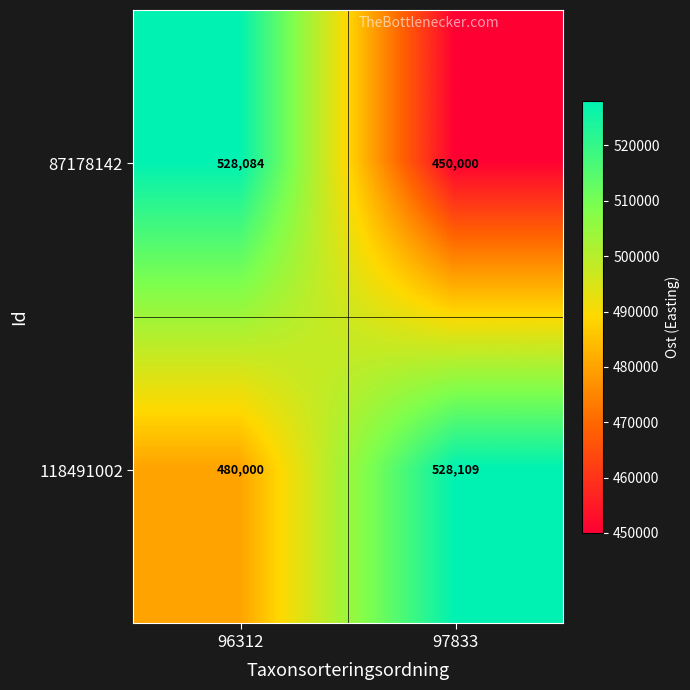

Reading left to right, transcribe all the data shown in this chart.

87178142: 96312=528084	97833=450000
118491002: 96312=480000	97833=528109